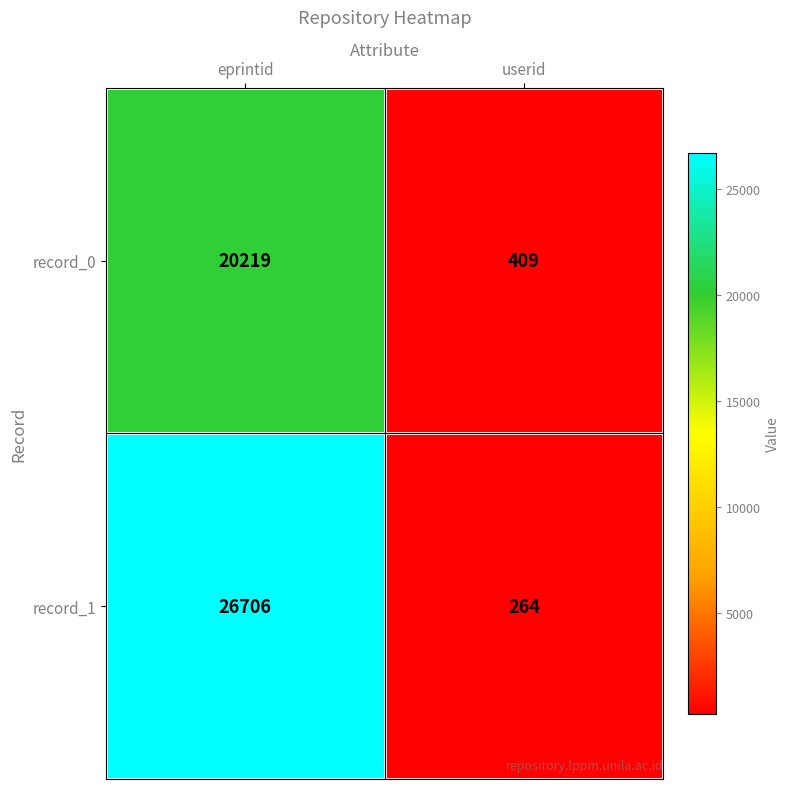

List the series in order of their peak value, highest first.

record_1, record_0